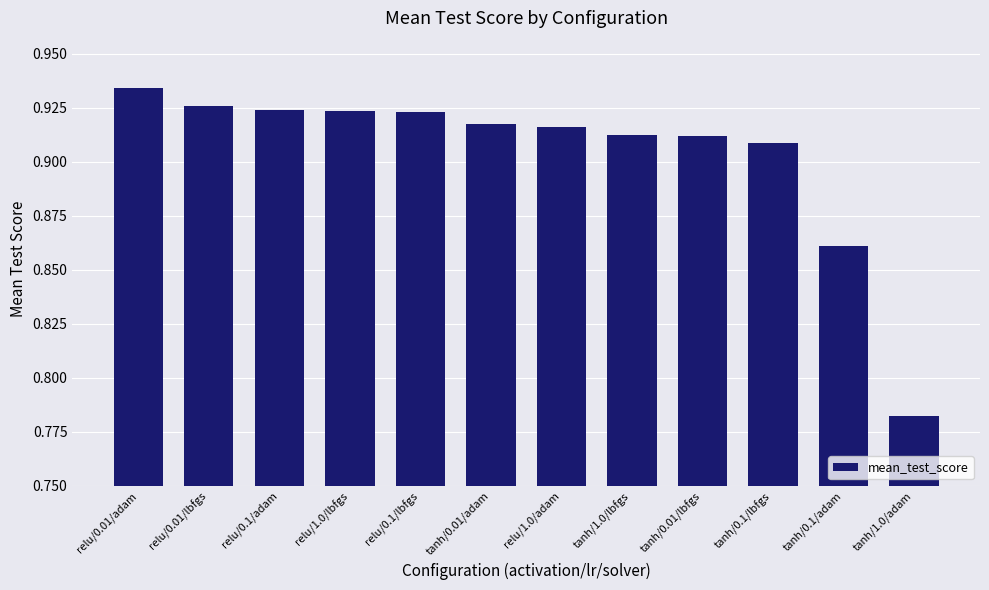

True or false: the data shows 1.6 at relu/0.1/adam.

False